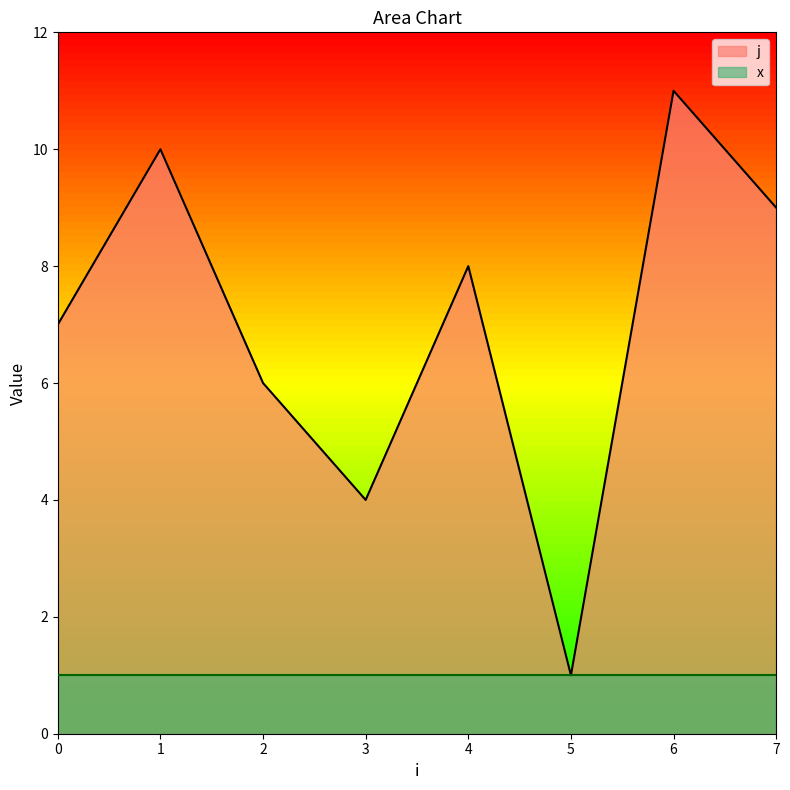

Is it true that the value at 6 is 5?

False